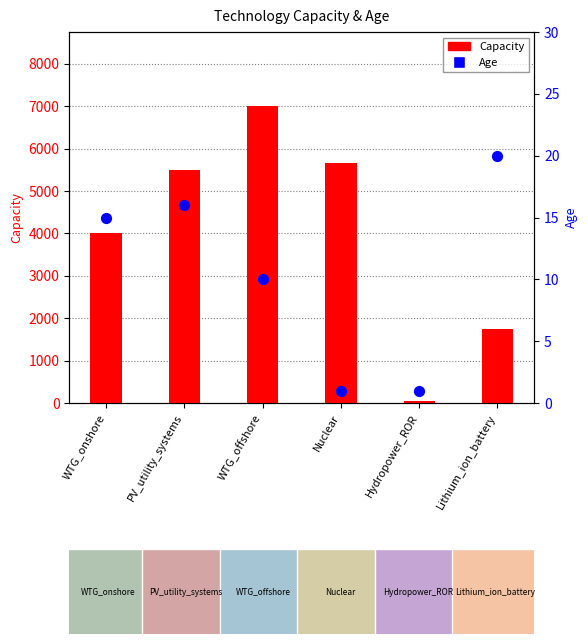

Which series has the largest total across all categories?

Capacity